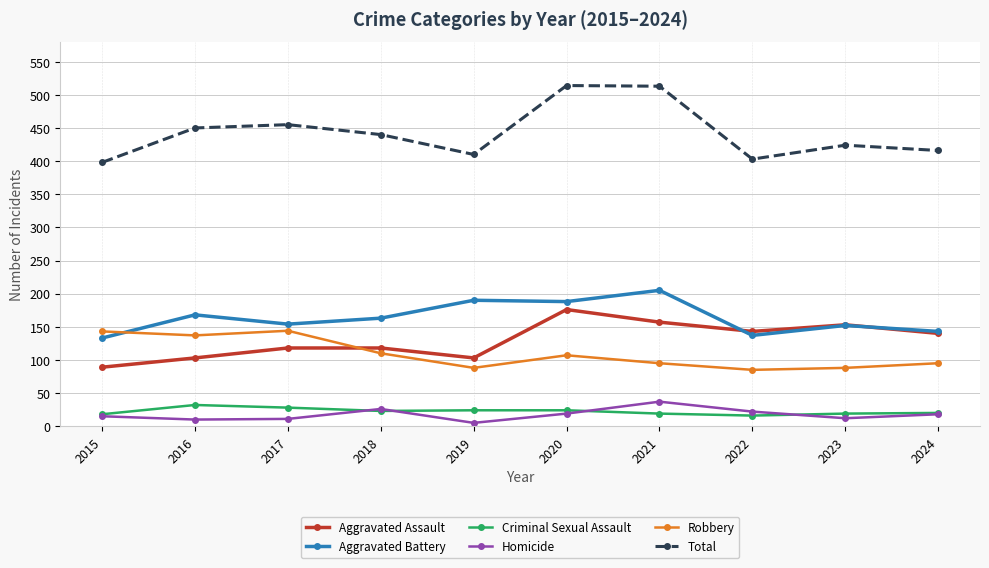

The Aggravated Assault series shows 118 at 2017. True or false?

True